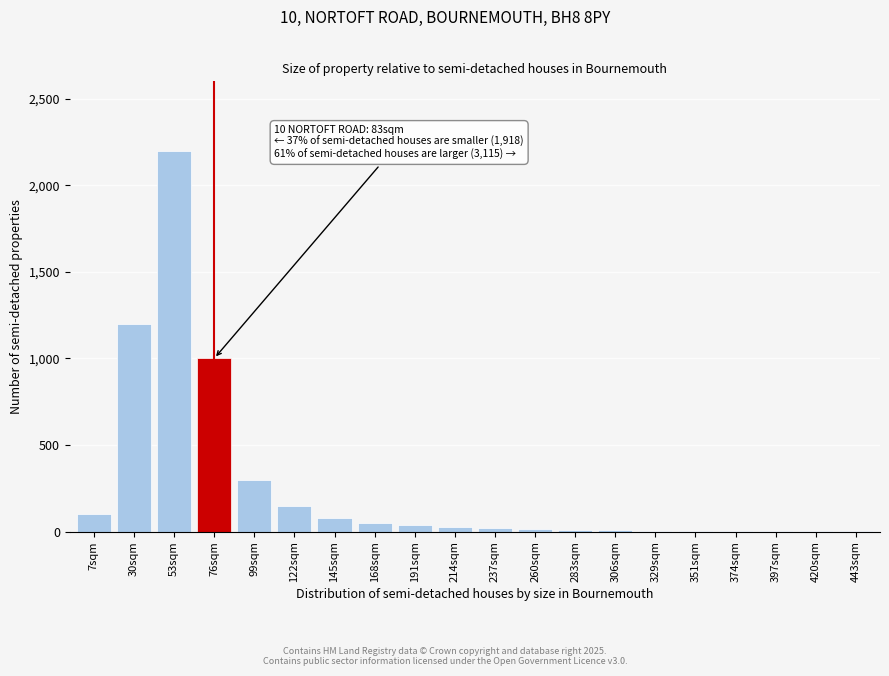

What is the change in value from 53sqm to 99sqm?

-1900